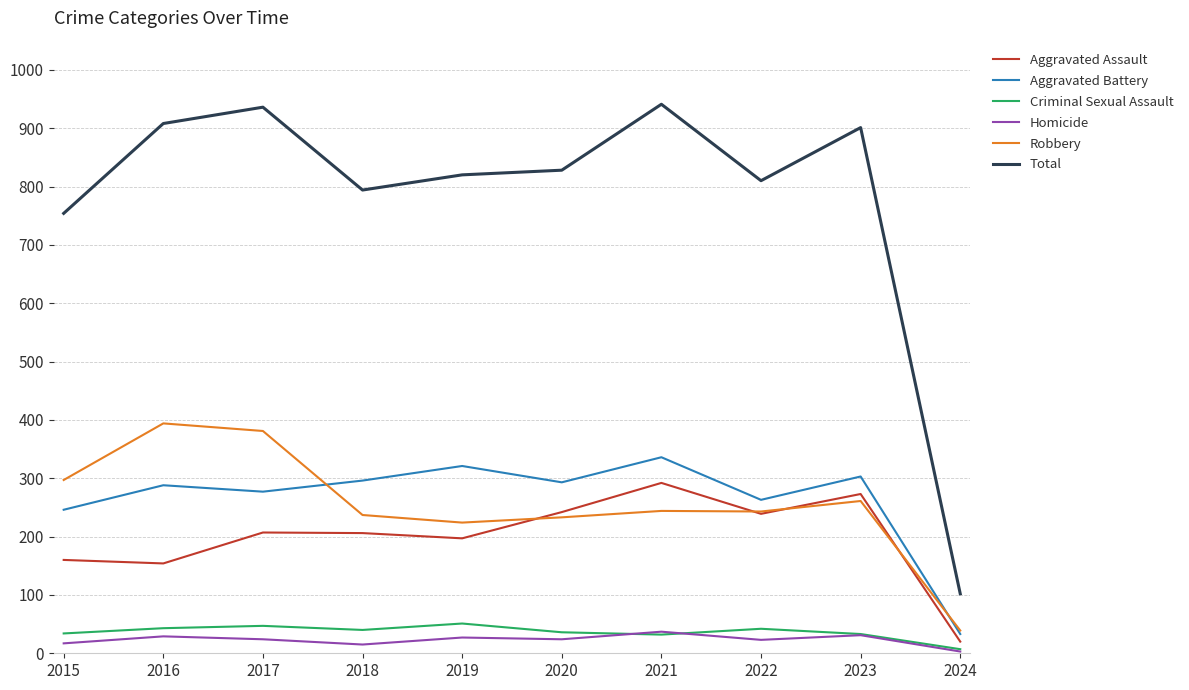

How many values in the Robbery series are below 244?

5